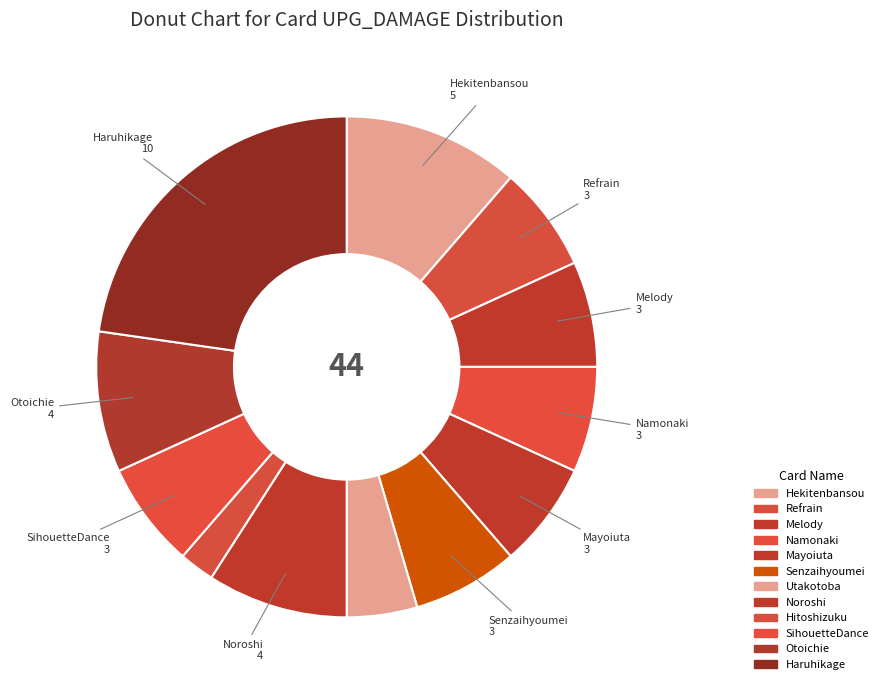

Count the number of slices in the pie.

12